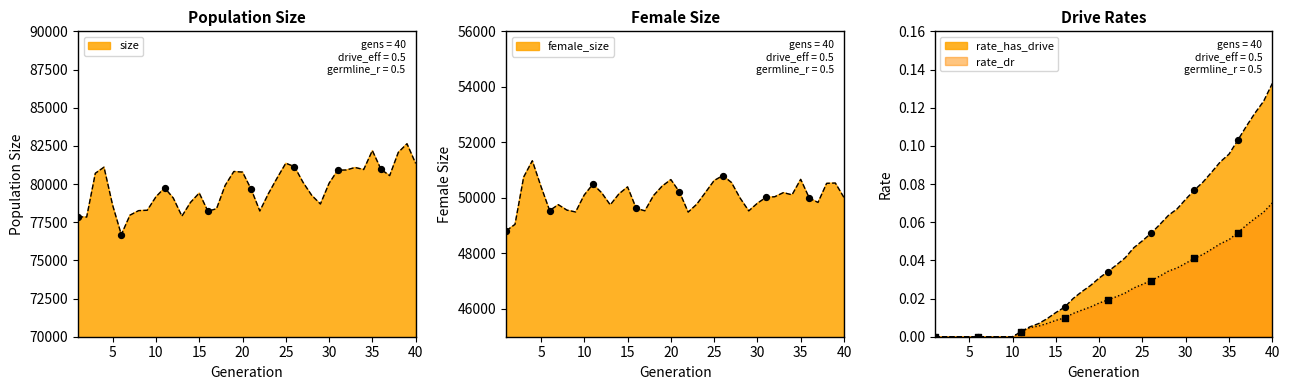

What are all the series names shown in the legend?

size, female_size, rate_dr, rate_has_drive